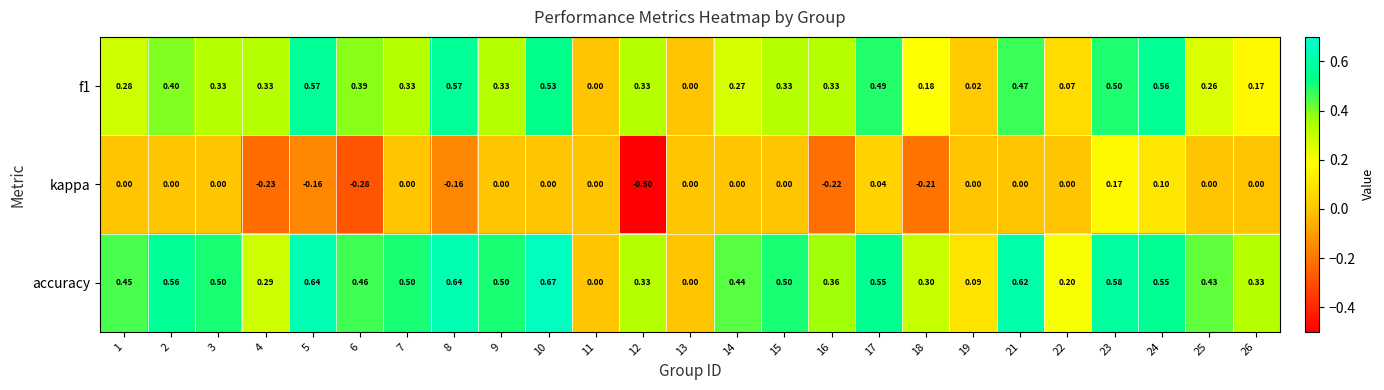

Which series changed the most between 4 and 15?

kappa